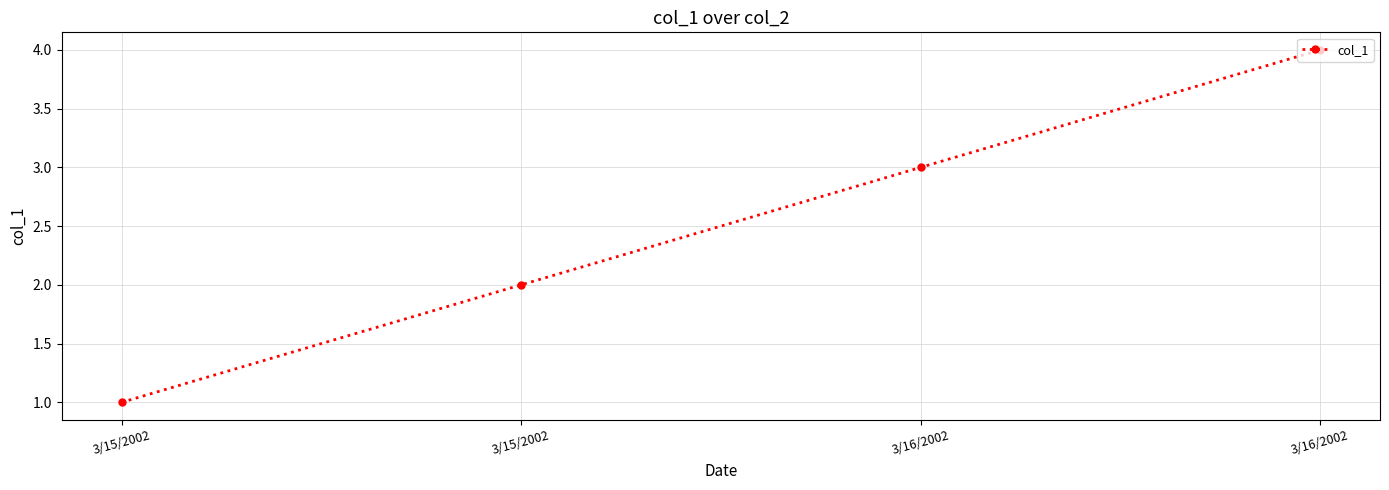

Does the chart have visible grid lines?

Yes